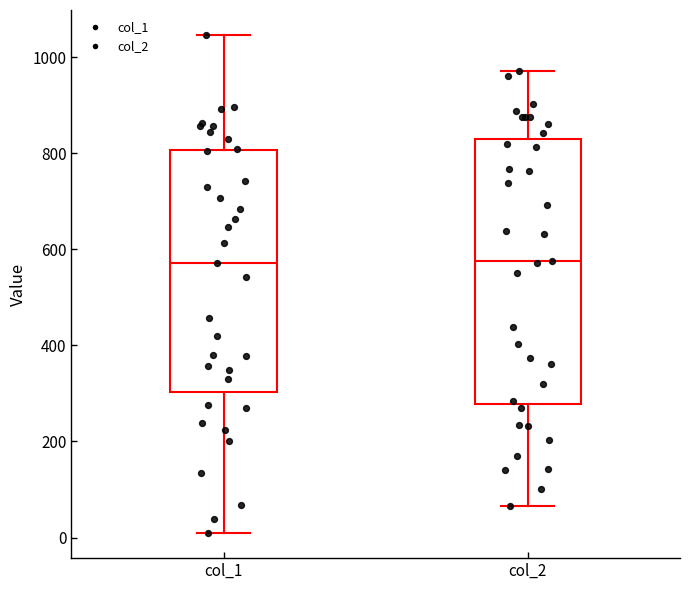

Reading left to right, transcribe this box plot: for each box, give where its median line is, the range the box spans, and where its two whiskers end, as read against the y-axis. The values are not printed on the chart, so give them approximately, as read against the axis.

col_1: median 580, box 300 to 800, whiskers 0 to 1040
col_2: median 580, box 280 to 840, whiskers 60 to 980